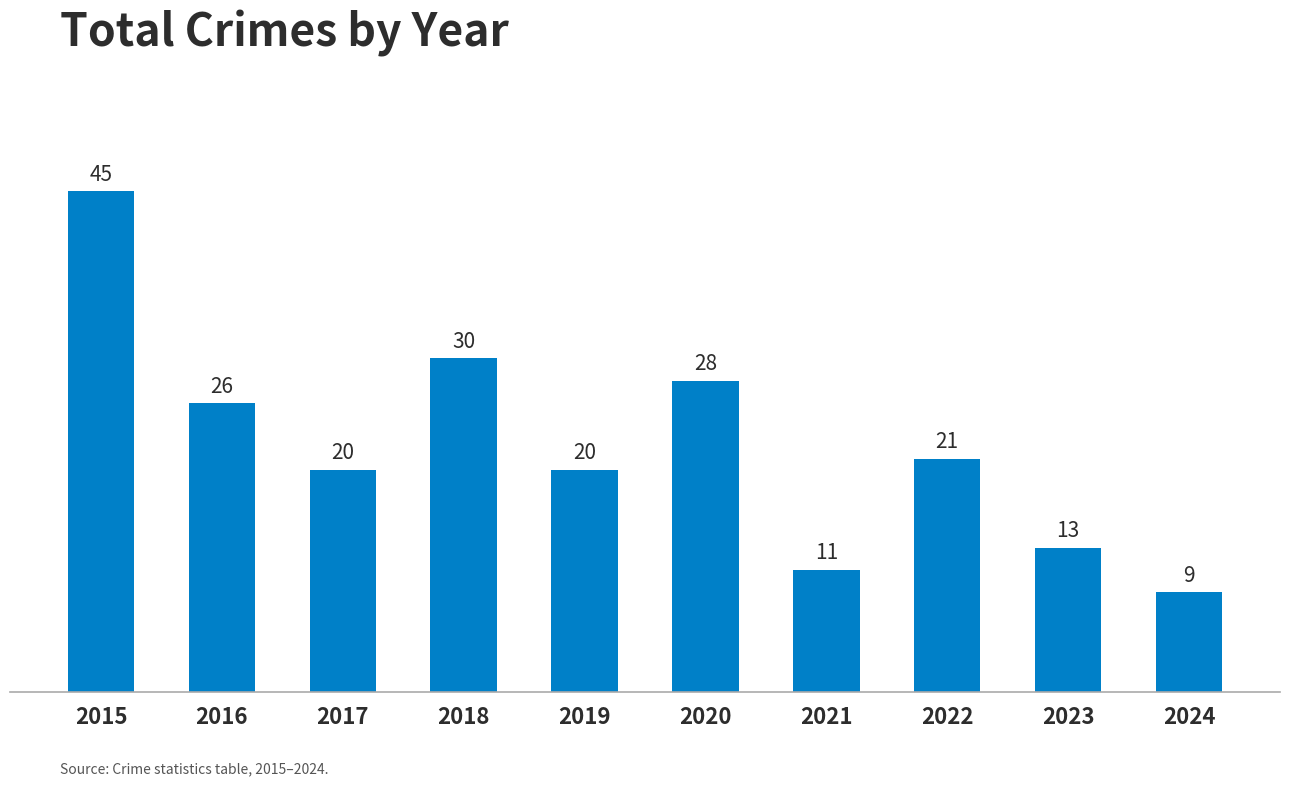

Reading left to right, extract all data points from this chart.

45	26	20	30	20	28	11	21	13	9